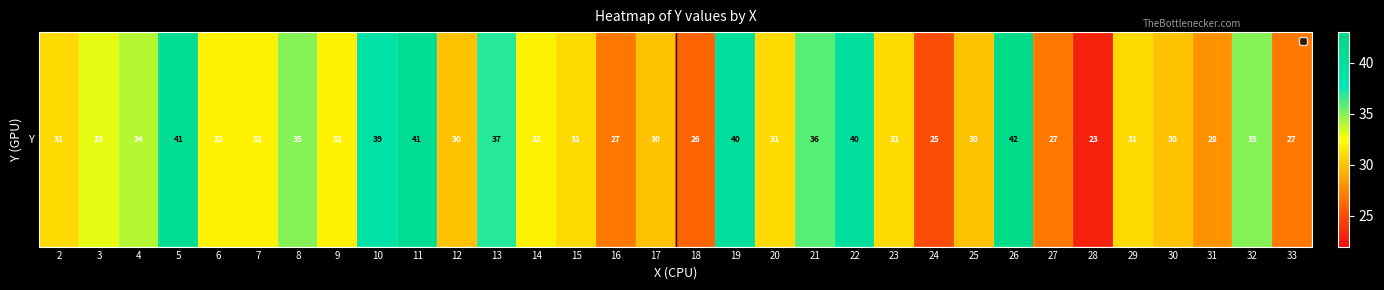

Rank the categories by value from highest to lowest.

26, 5, 11, 19, 22, 10, 13, 21, 8, 32, 4, 3, 6, 7, 9, 14, 2, 15, 20, 23, 29, 12, 17, 25, 30, 31, 16, 27, 33, 18, 24, 28